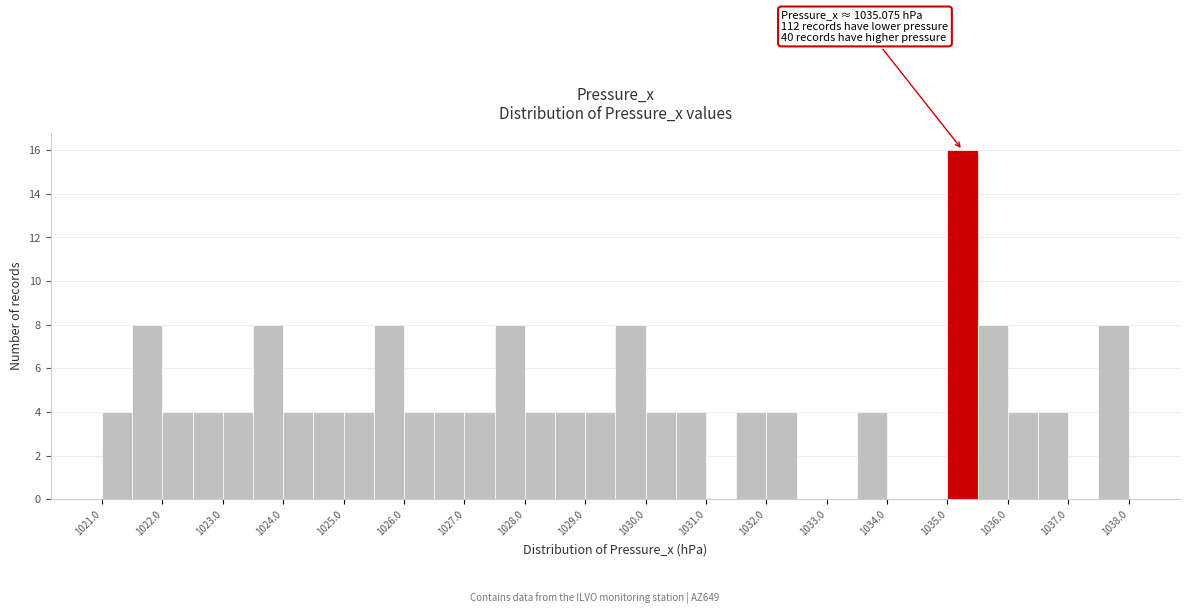

Over which range of the x-axis is the bar tallest?

1035.0 to 1035.5